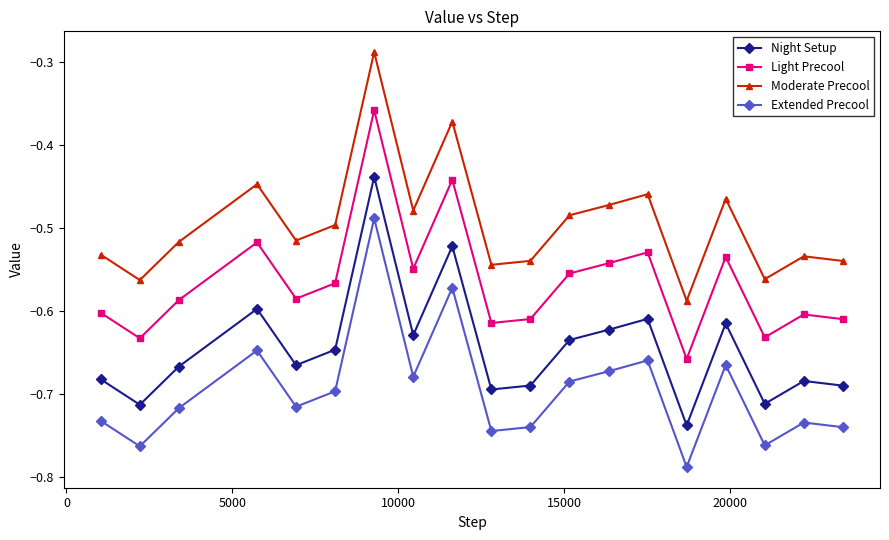

What are all the series names shown in the legend?

Night Setup, Light Precool, Moderate Precool, Extended Precool